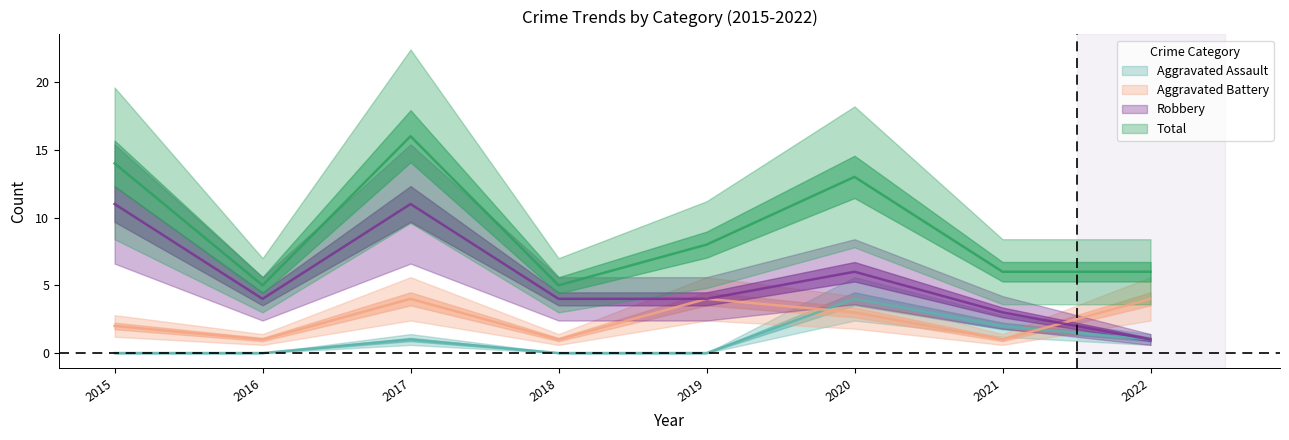

What is the difference between the highest and lowest values at 2022?

5